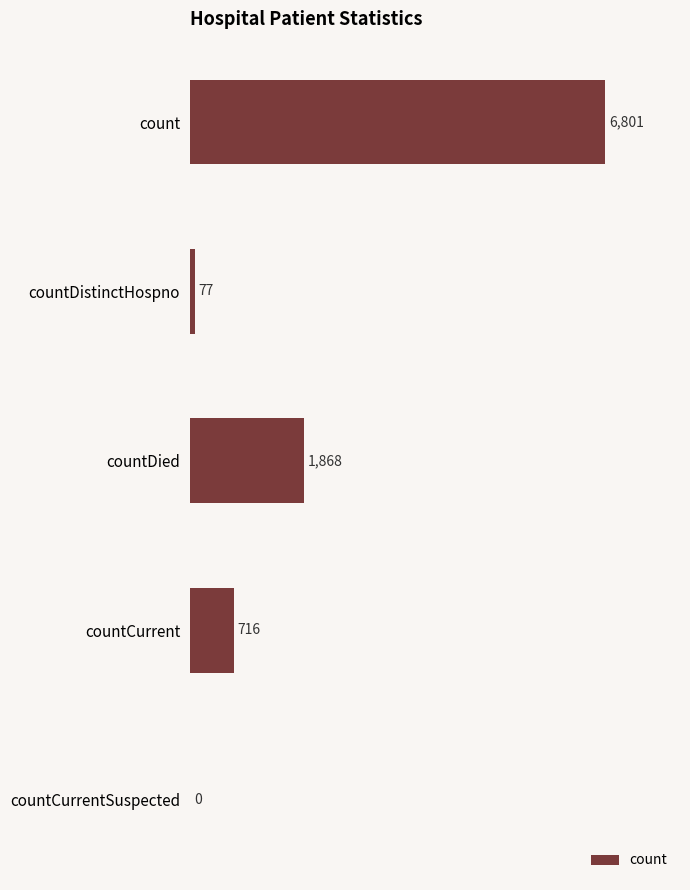

Reading top to bottom, transcribe all the data shown in this chart.

count=6801	countDistinctHospno=77	countDied=1868	countCurrent=716	countCurrentSuspected=0